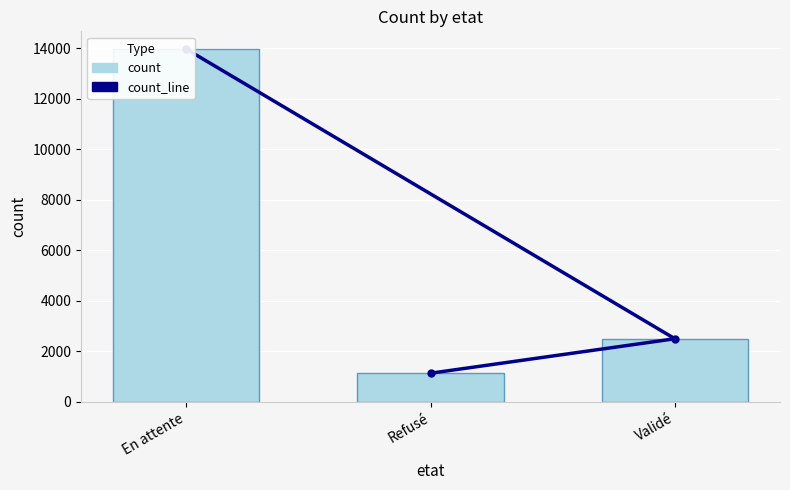

What is the label of the 3rd bar from the left?

Validé